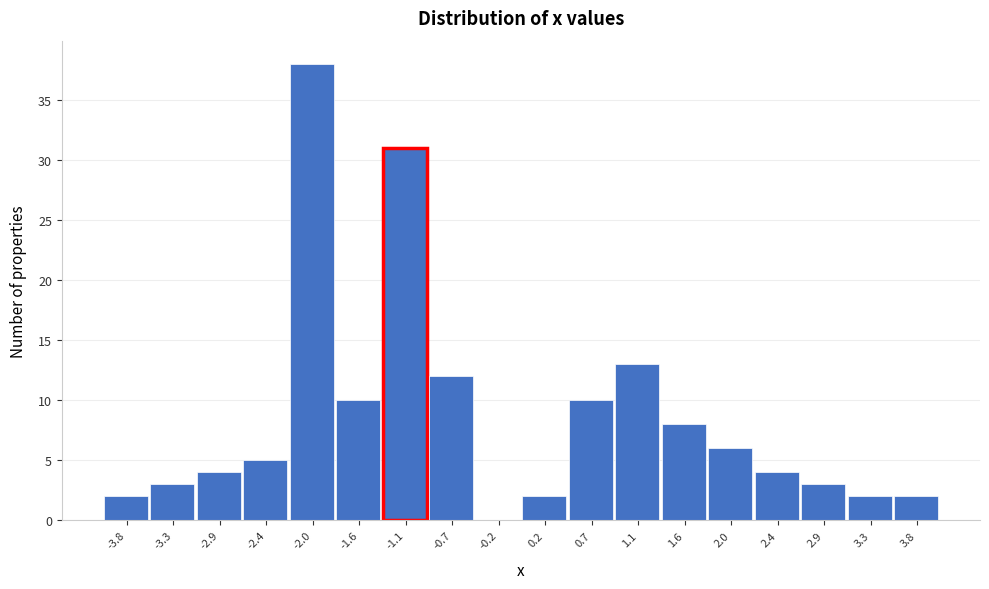

Over which range of the x-axis is the bar tallest?

-2.20 to -1.80